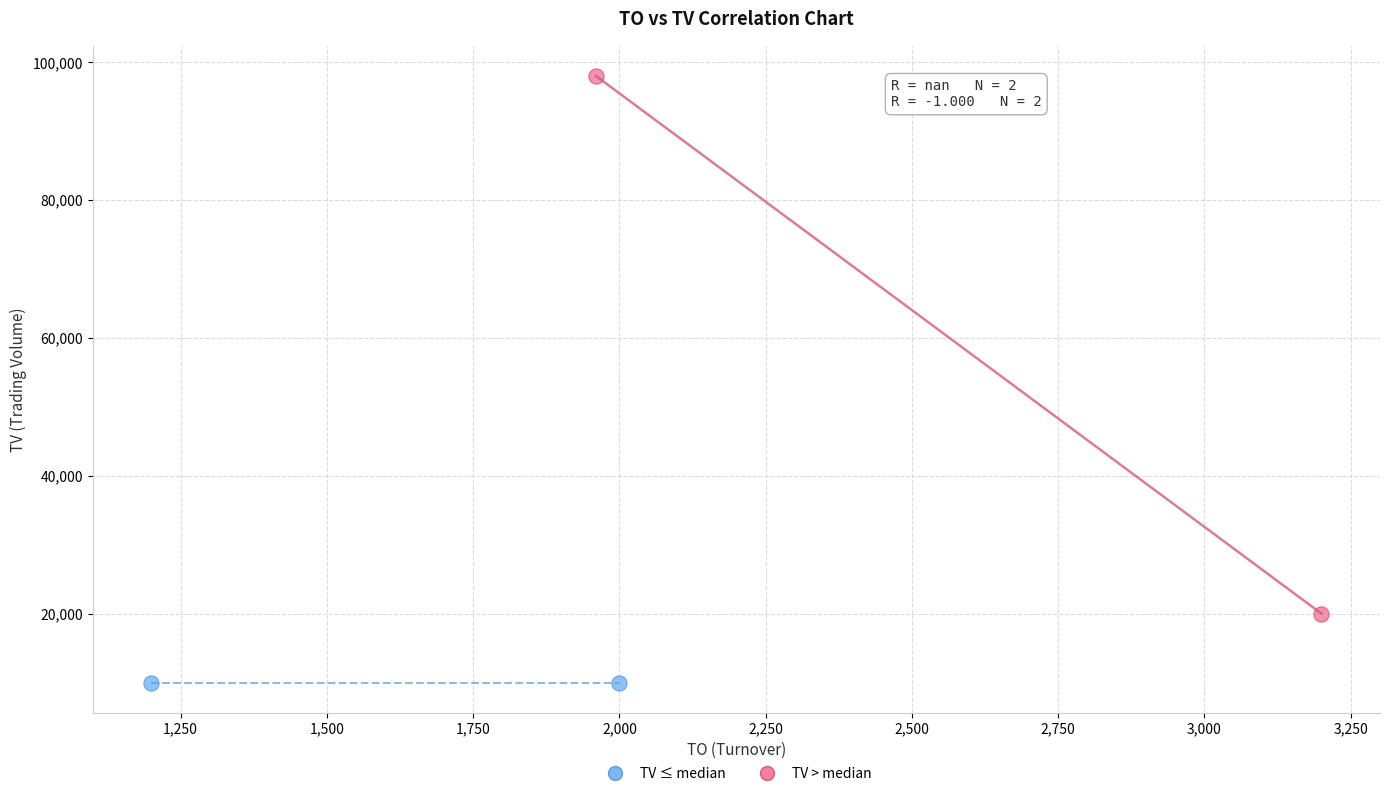

What are all the series names shown in the legend?

TV ≤ median, TV > median